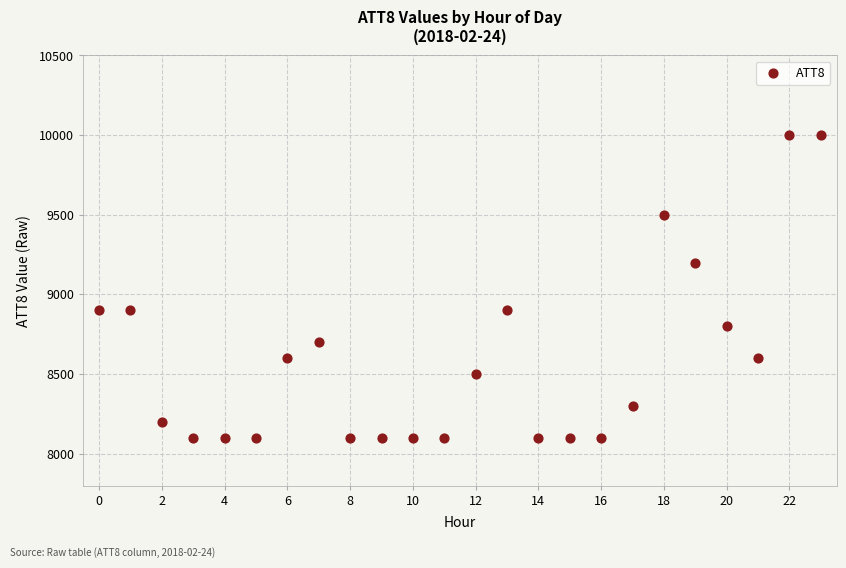

What is the range of Y values (max minus min)?

1900